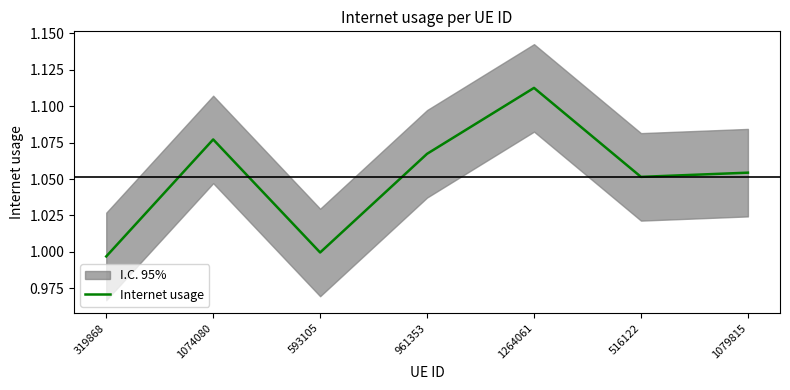

The value at 516122 is 1.1. True or false?

True